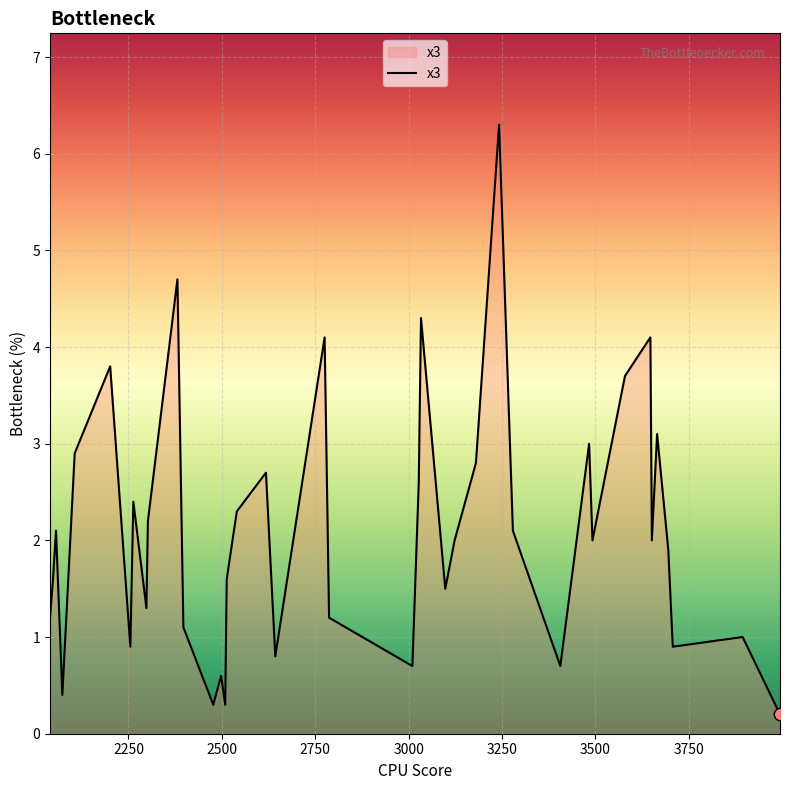

What is the maximum value shown in the chart?

6.3